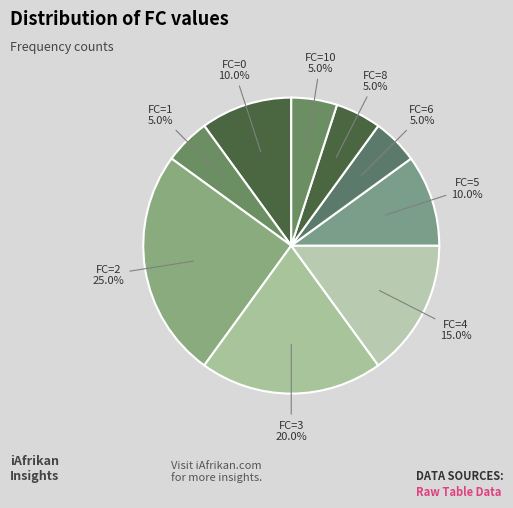

What is the ratio of the value at FC=5 to the value at FC=3?

0.5